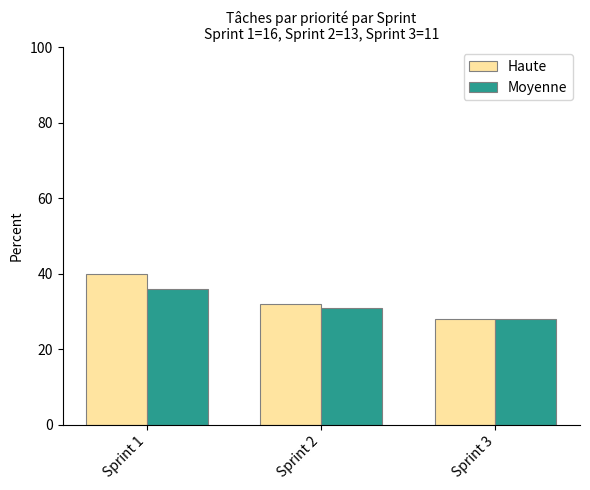

Reading right to left, what are all the values shown in this chart?

Haute: Sprint 3=28	Sprint 2=32	Sprint 1=40
Moyenne: Sprint 3=28	Sprint 2=31	Sprint 1=36